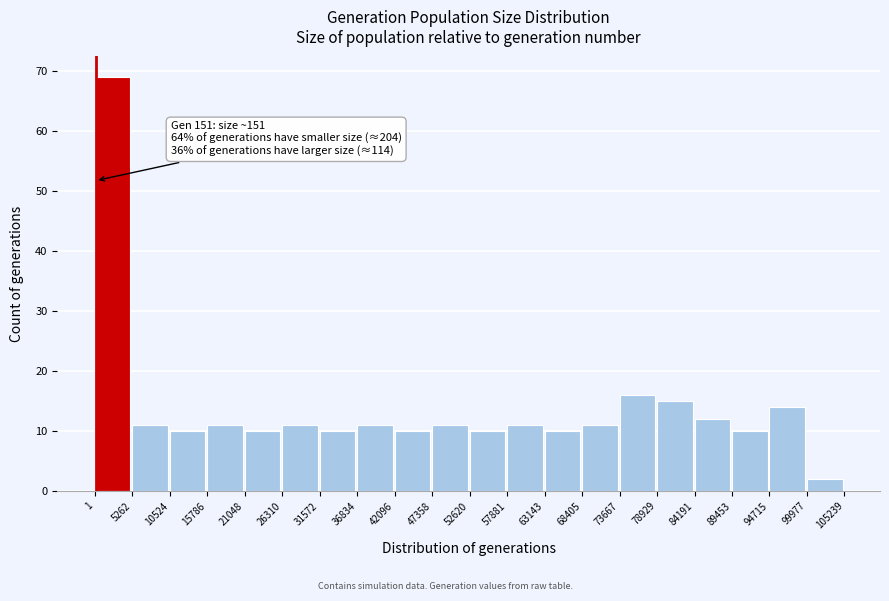

Which range on the x-axis has the tallest bar?

1 to 5262